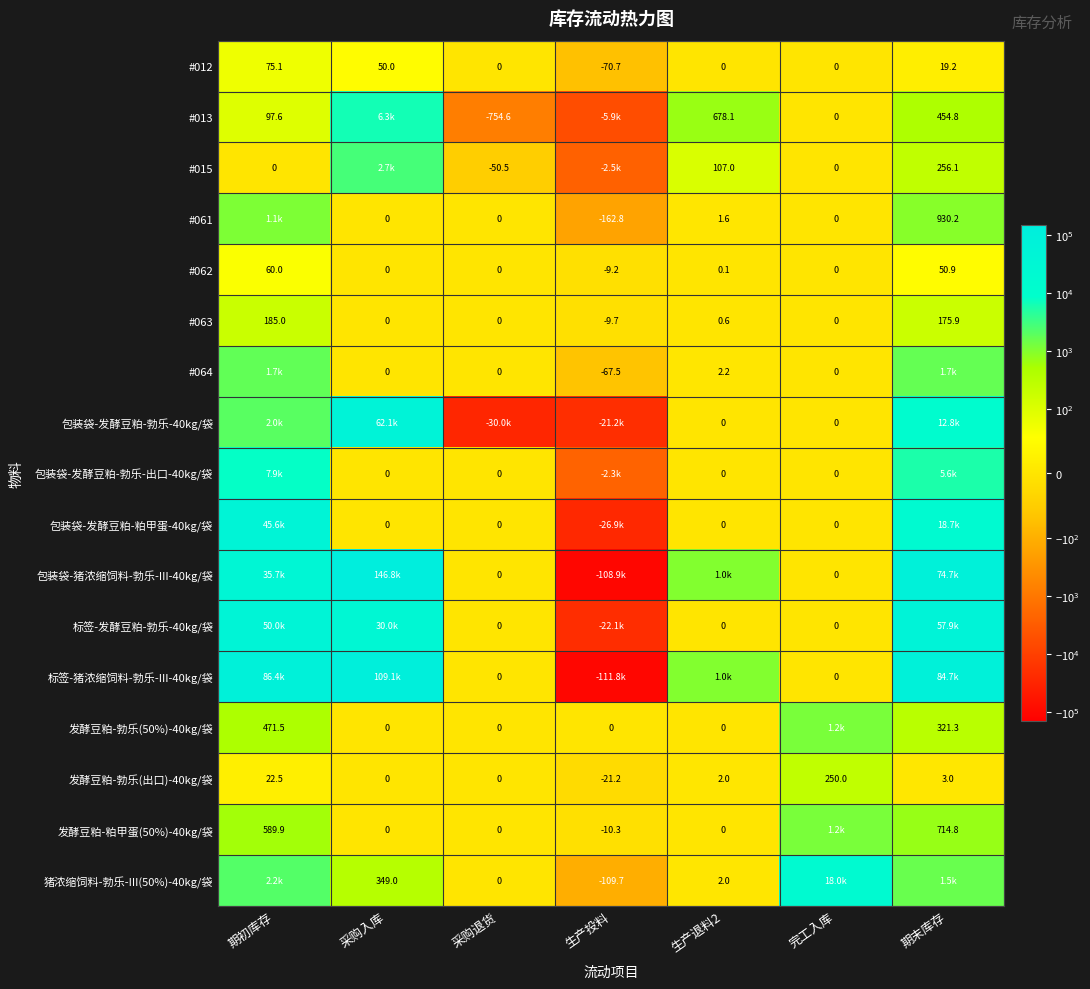

The value of 发酵豆粕-勃乐(出口)-40kg/袋 at 采购退货 is 0.0. True or false?

True